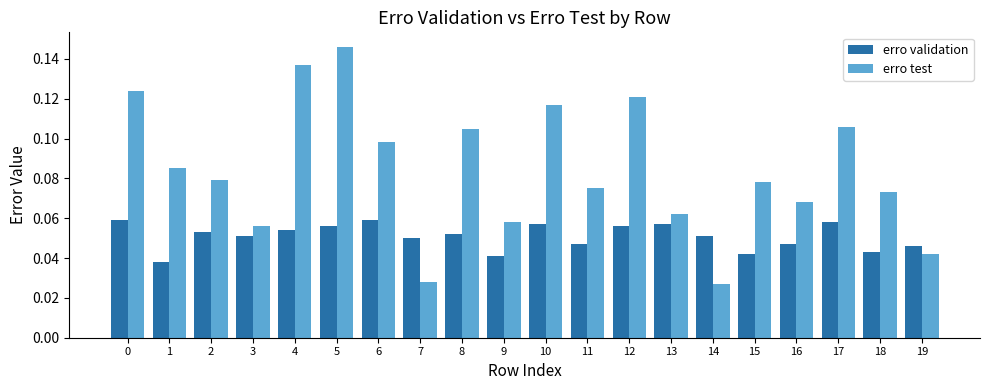

Is it true that erro validation equals 0.1 at 15?

False